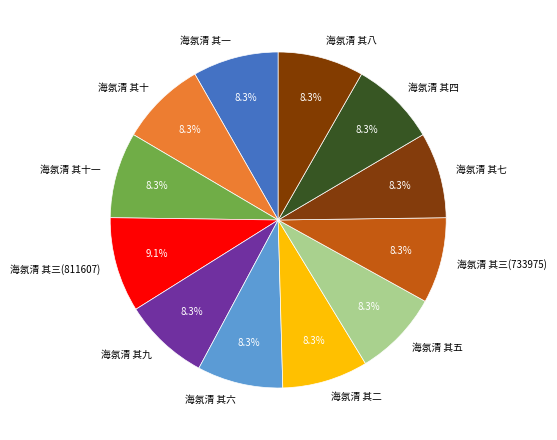

To the nearest percent, what is the combined percentage of 海氛清 其八 and 海氛清 其三(733975)?

17%